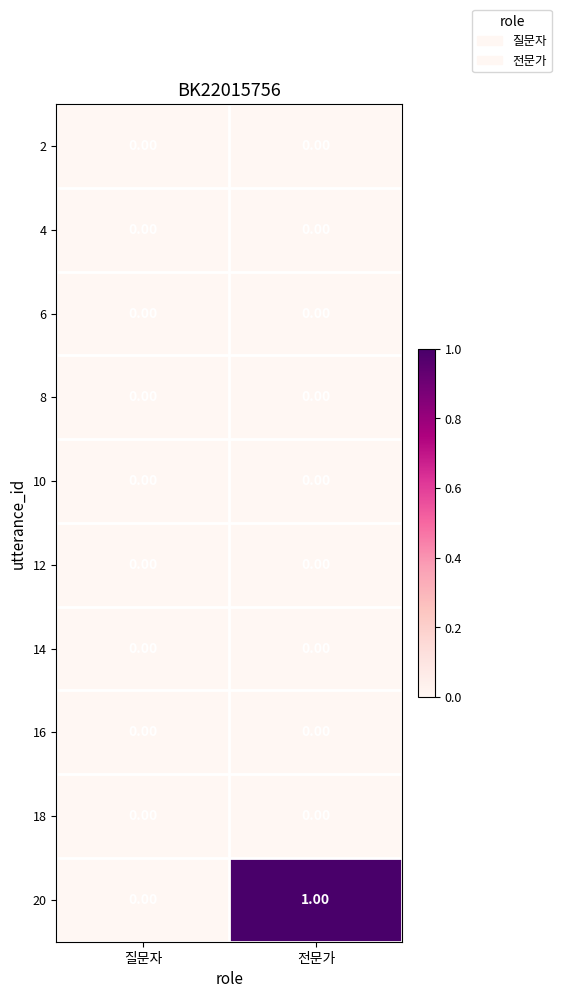

What is the greatest value displayed?

1